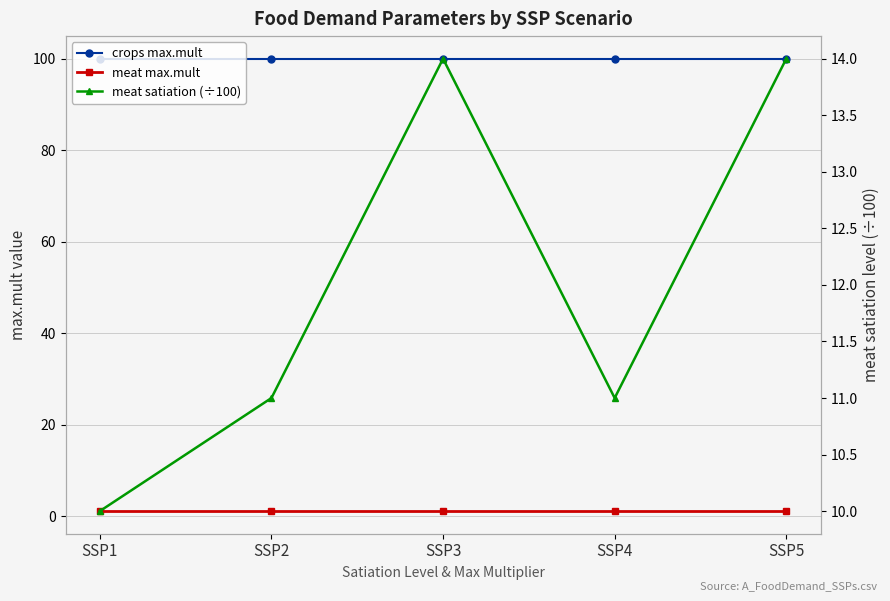

What are all the series names shown in the legend?

crops max.mult, meat max.mult, meat satiation (÷100)